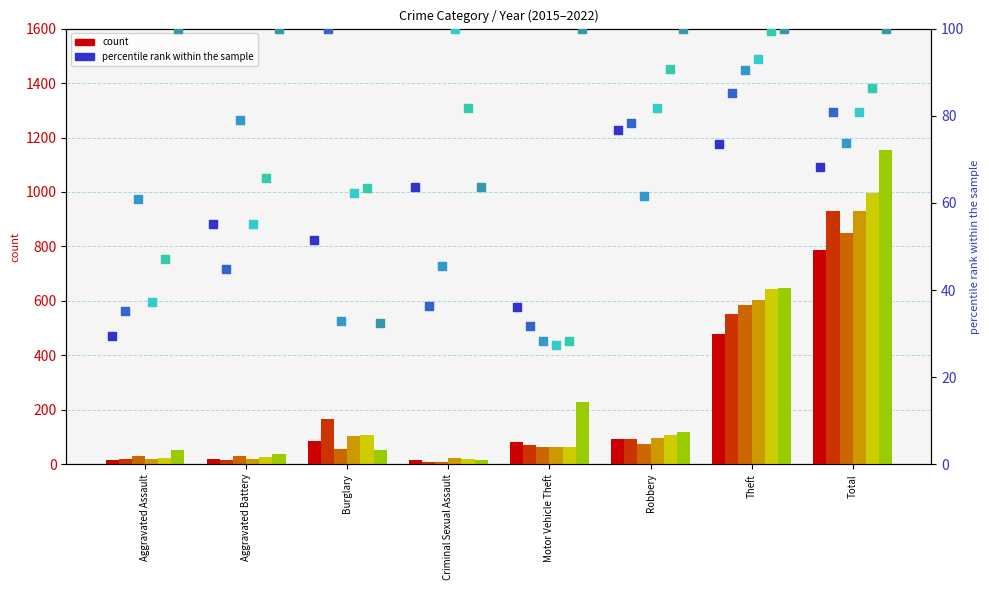

Which series has the largest total across all categories?

2022